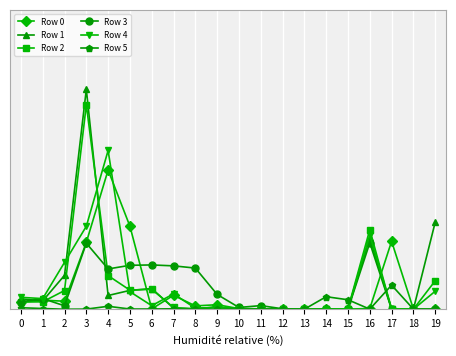

At which category does Row 1 reach its first local peak?

3